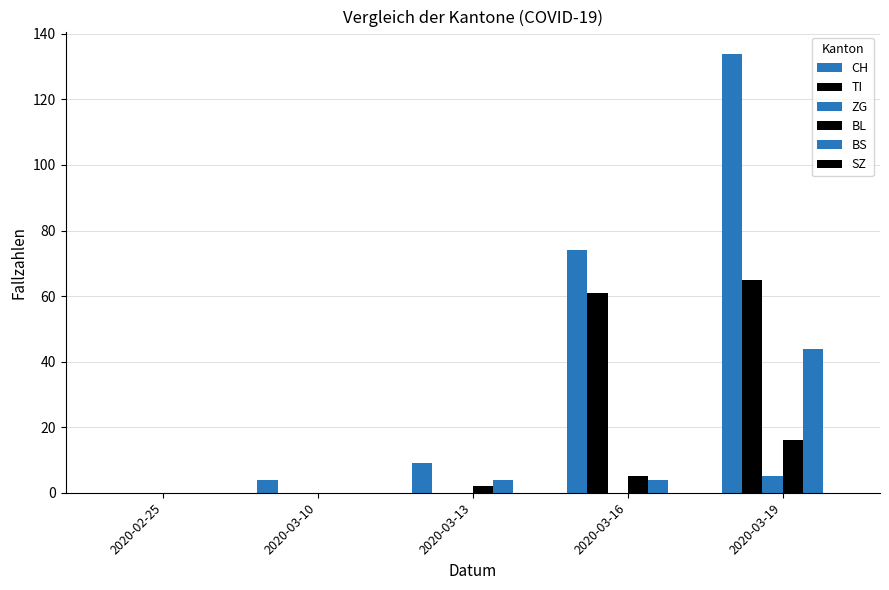

How many groups of bars are there?

5